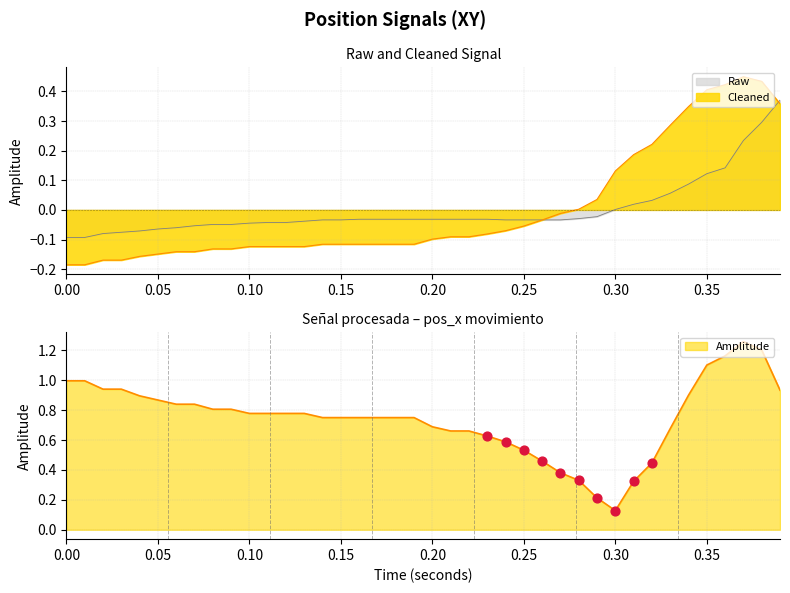

At how many categories does at least one series exceed 0?

12